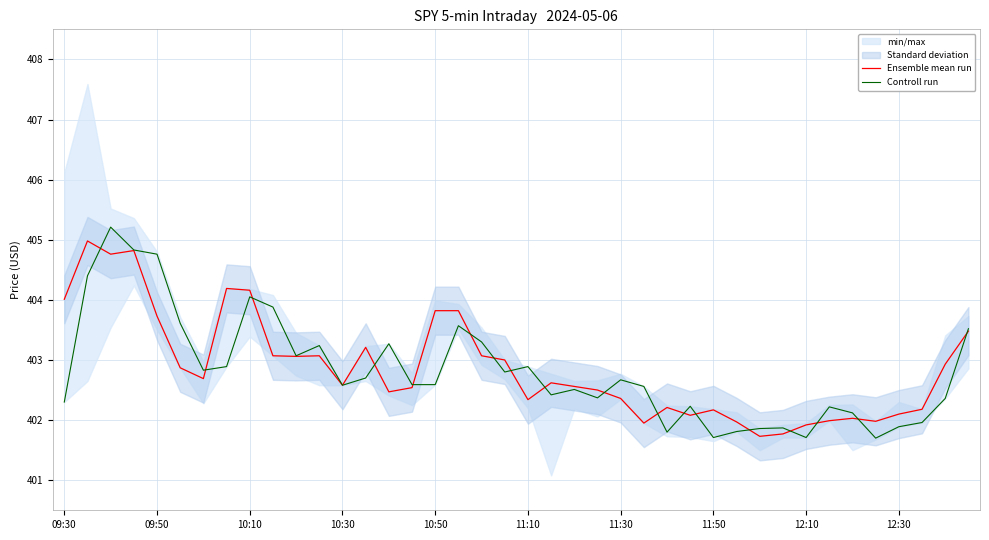

At 35, list the series in order from smallest to largest.

Controll run, Ensemble mean run